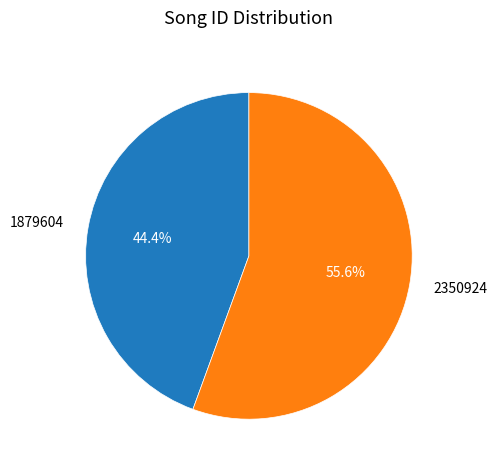

Which category accounts for the majority?

2350924